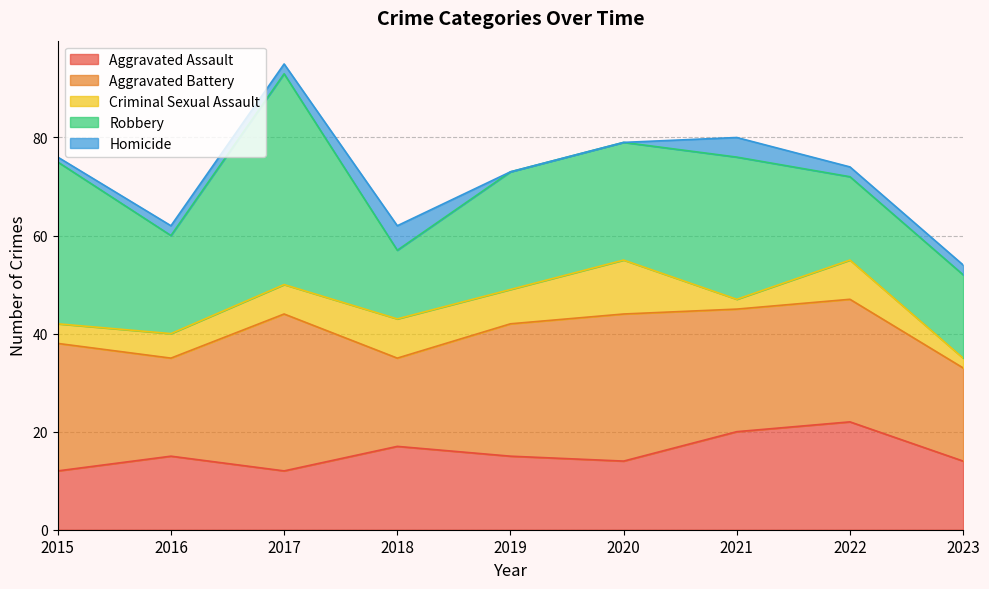

How many lines are shown in the chart?

5